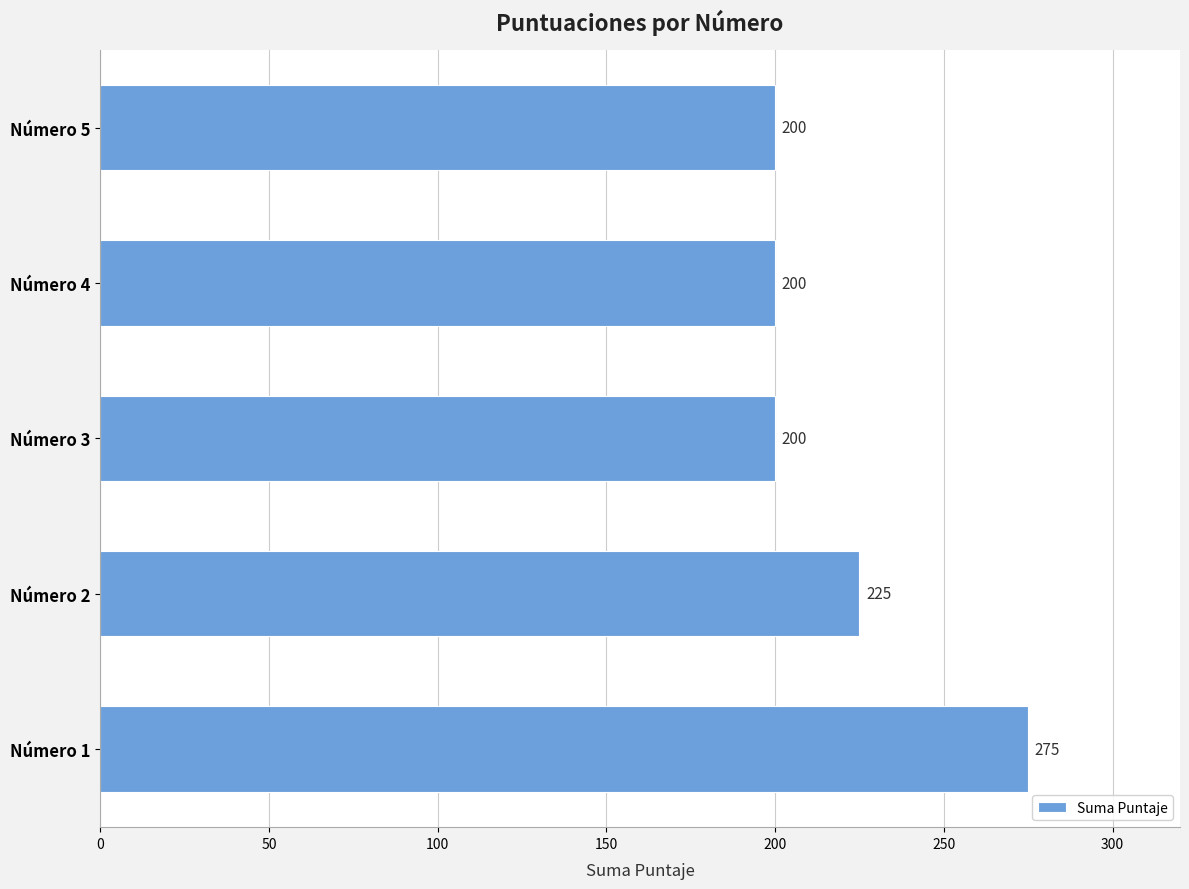

What is the difference between the maximum and minimum values?

75